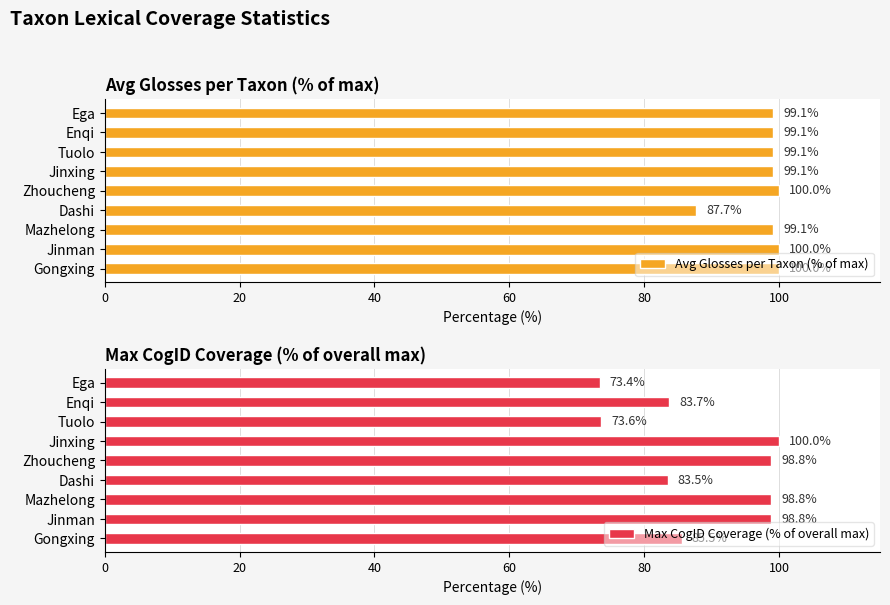

Does the chart contain any negative values?

No